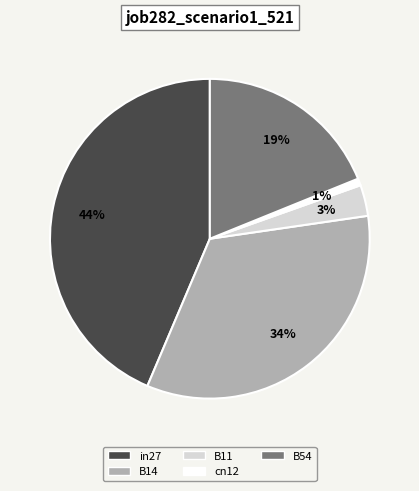

Between B14 and B54, which is larger?

B14